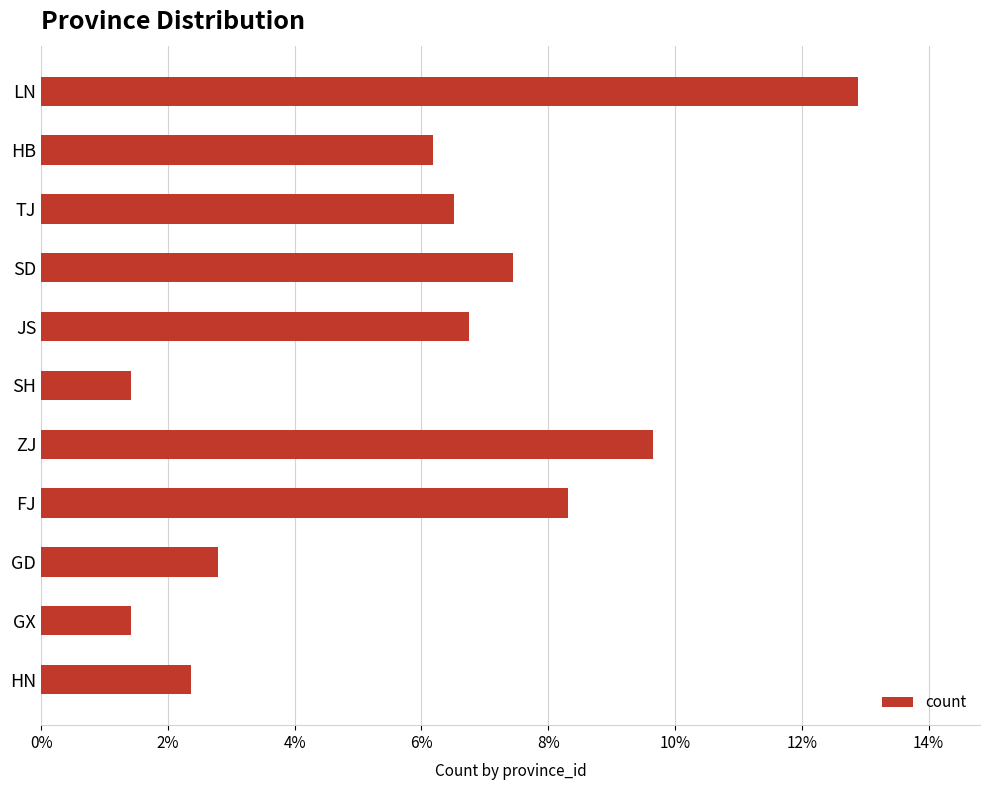

Are the bars horizontal?

Yes